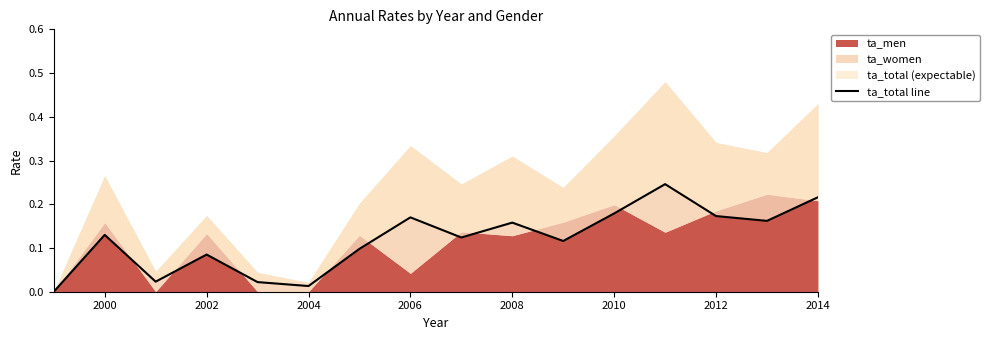

What is the difference between the values at 11 and 2002?

0.2